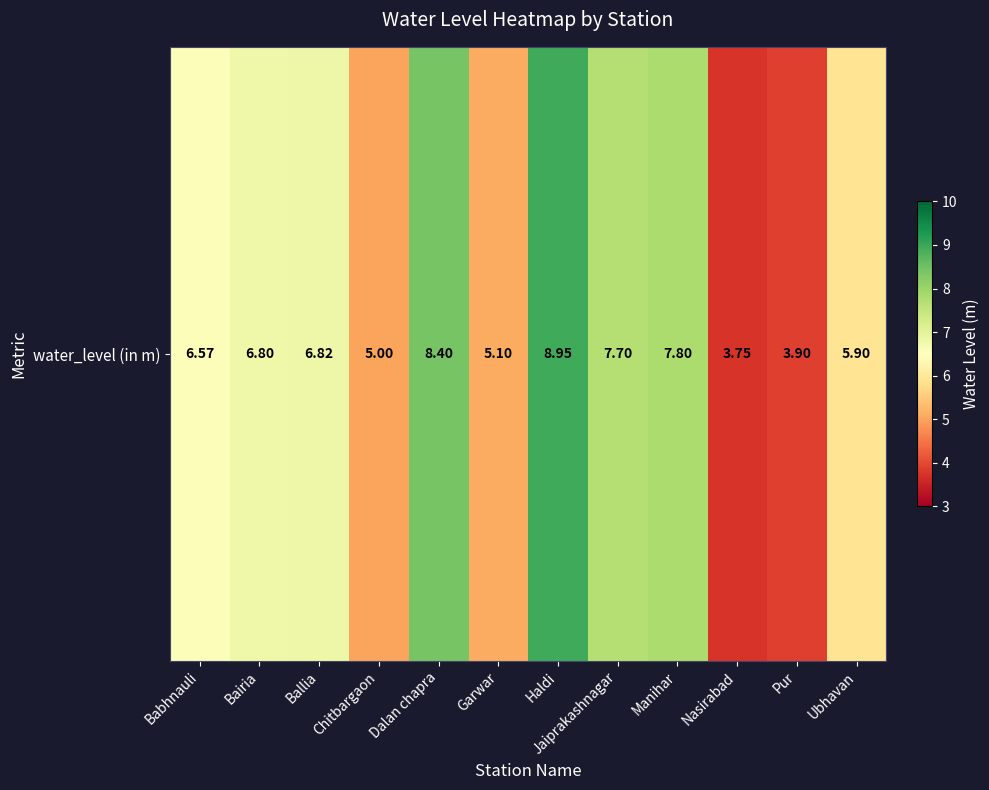

How many data points does each series have?

12